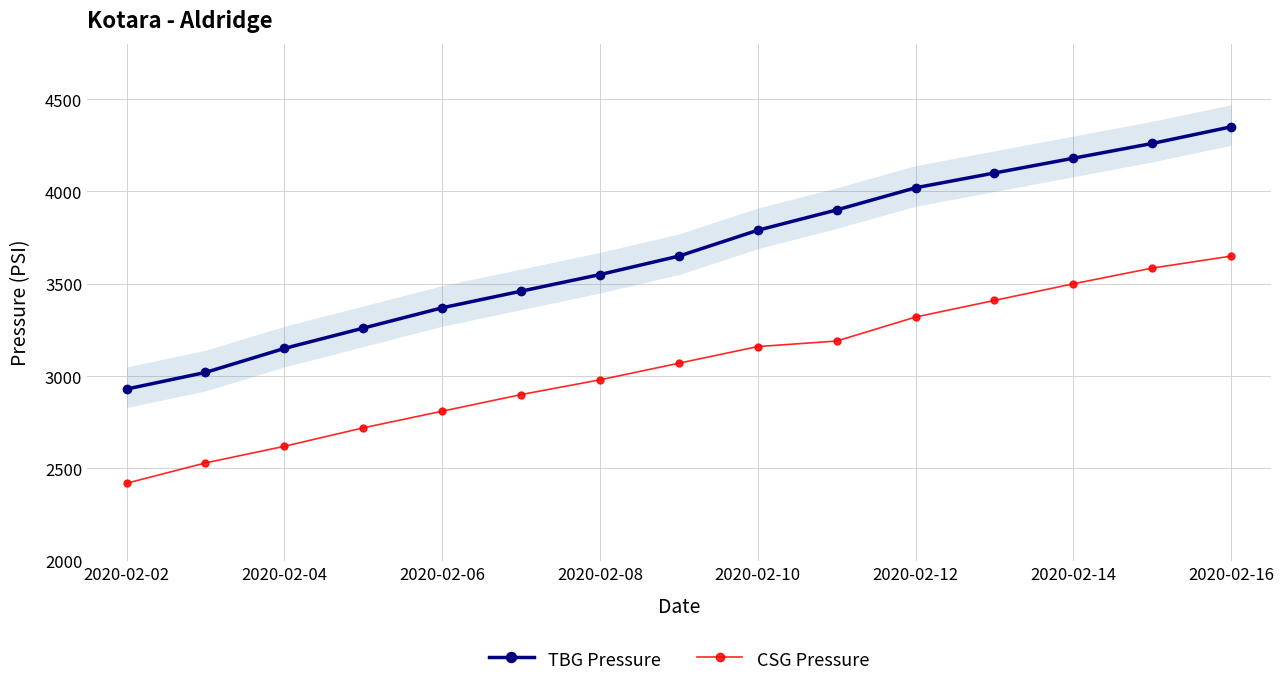

What is the lowest value of the CSG Pressure series?

2420